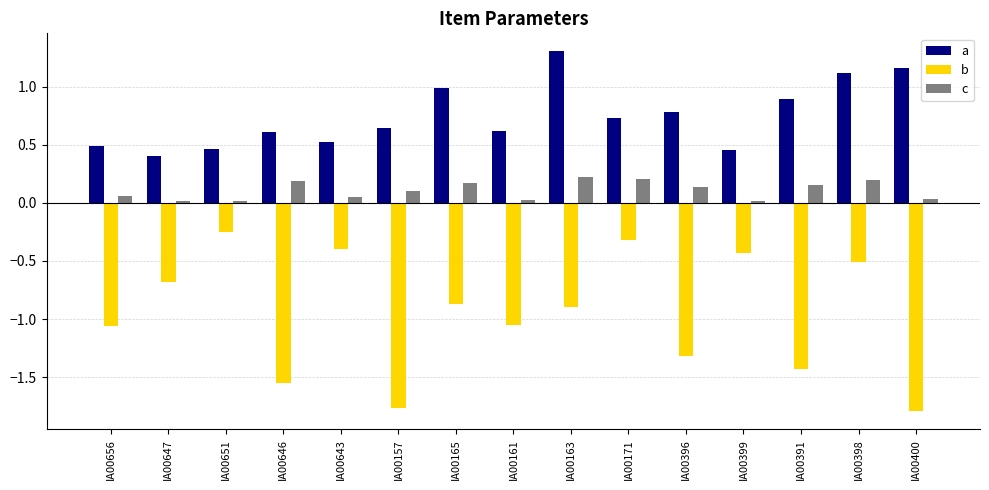

What is the label of the 2nd bar from the right?

IA00398